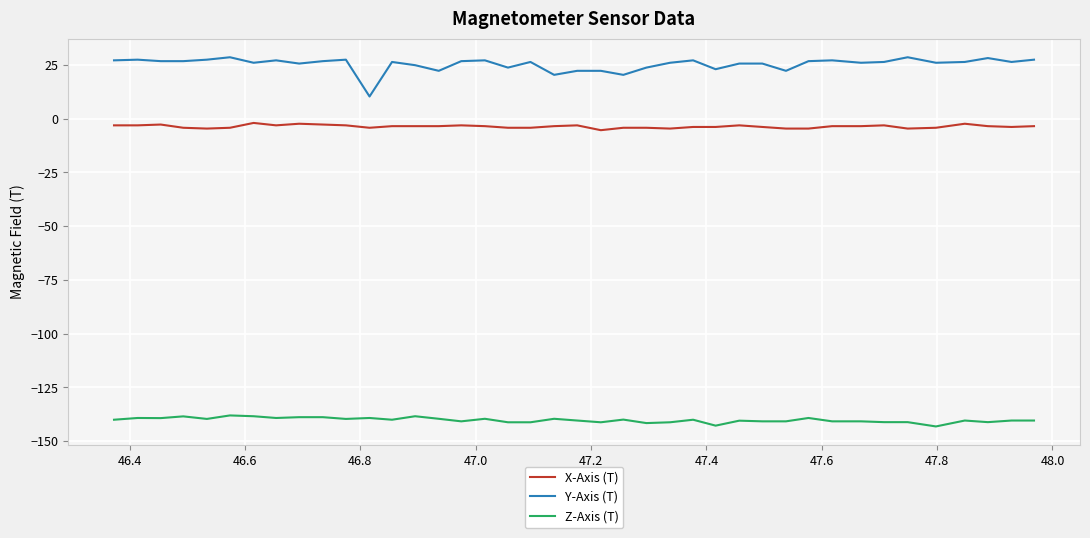

List the series in order of their peak value, lowest first.

Z-Axis (T), X-Axis (T), Y-Axis (T)